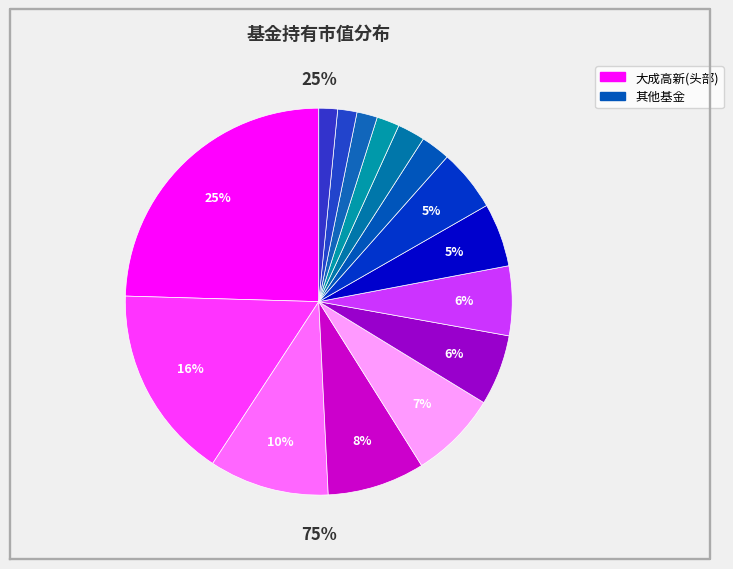

How much of the chart is everything except 上银新兴价值成长混合?

97.7%